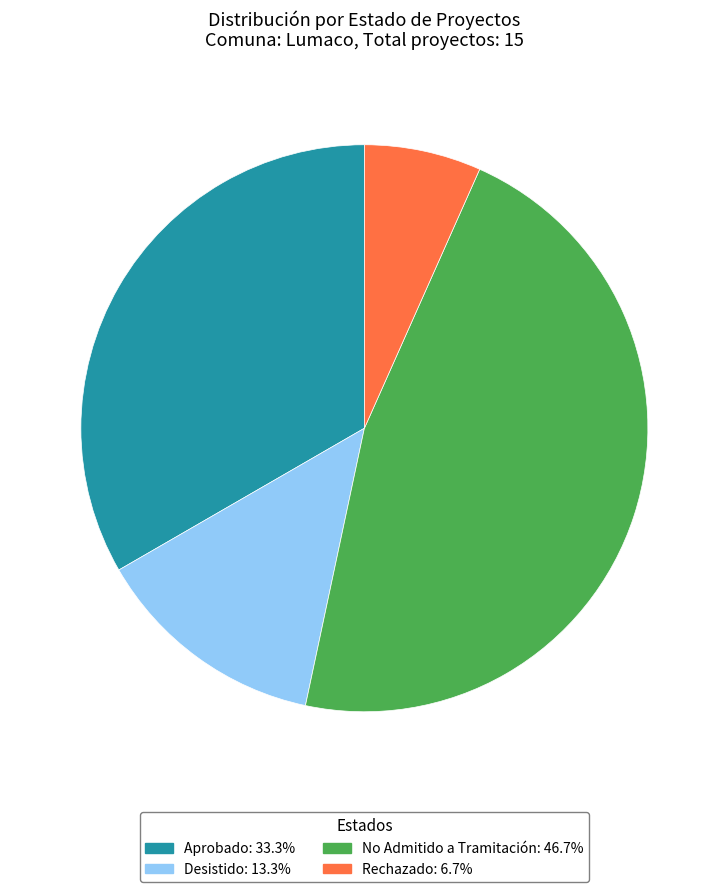

The Rechazado slice represents 7% of the pie. True or false?

True